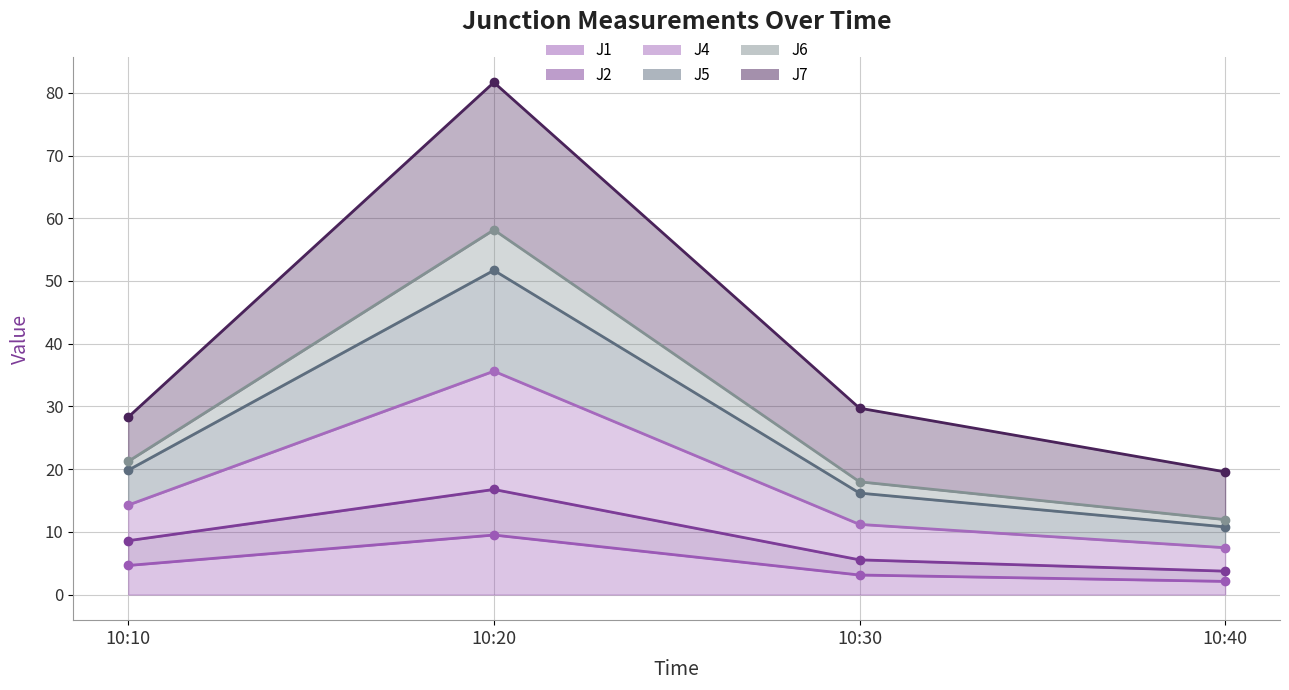

What is the value of the J1 point at the 4th from the left?

2.1